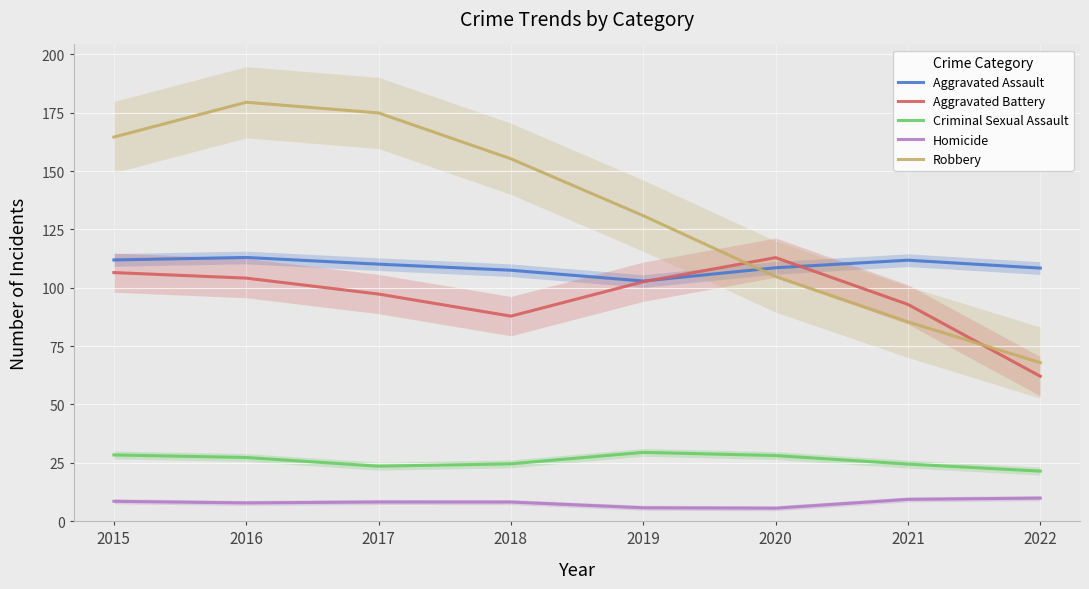

Does the chart display data point markers on the line(s)?

No